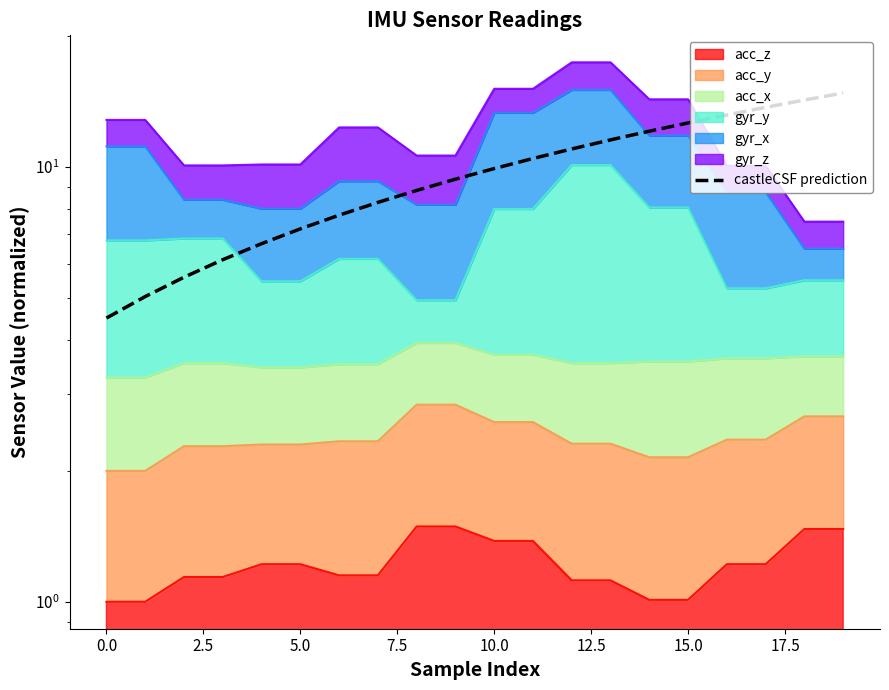

What is the minimum value shown in the chart?

4.5